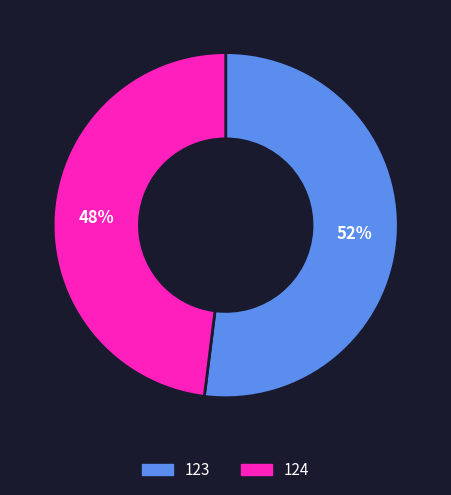

Which category has the smallest portion of the pie?

124